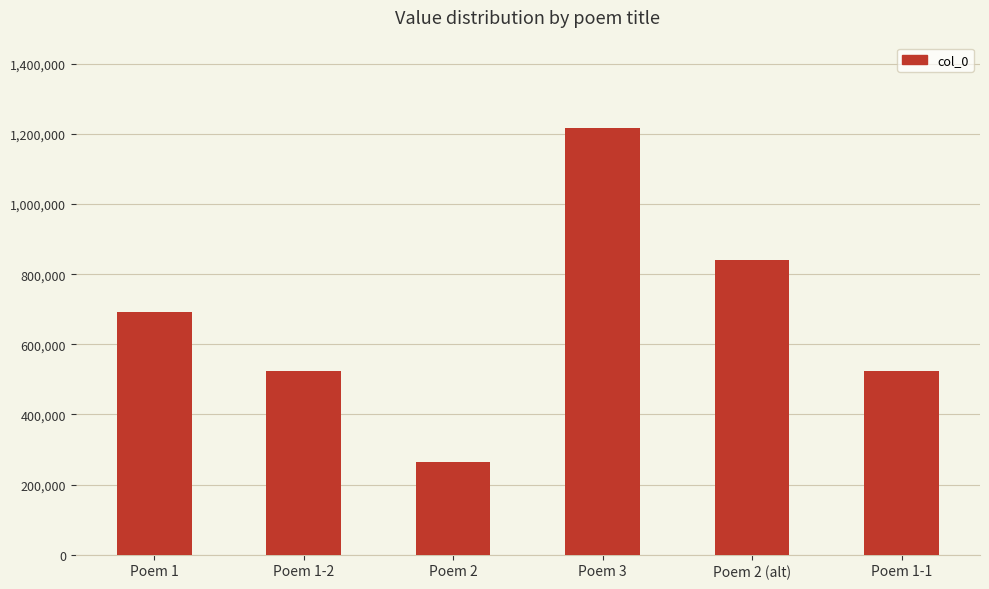

Between Poem 1 and Poem 3, which is larger?

Poem 3